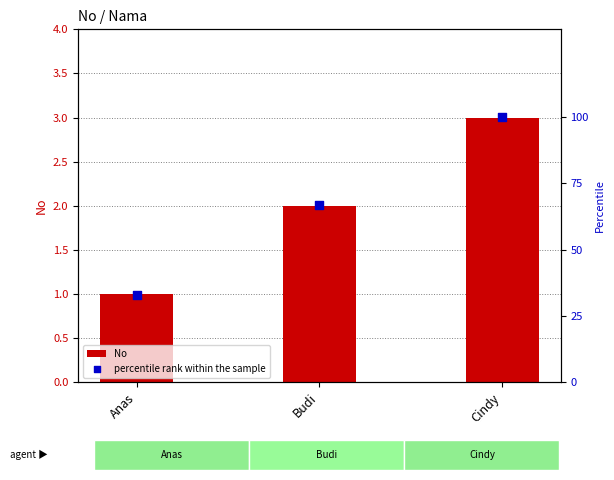

Which series contains the highest Y value?

percentile rank within the sample